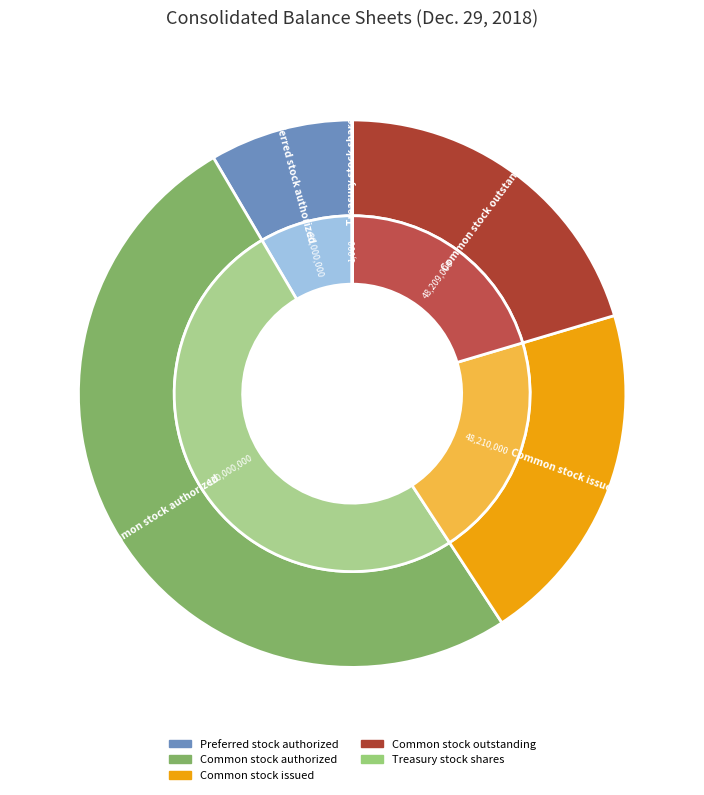

Which category accounts for the majority?

Common stock authorized